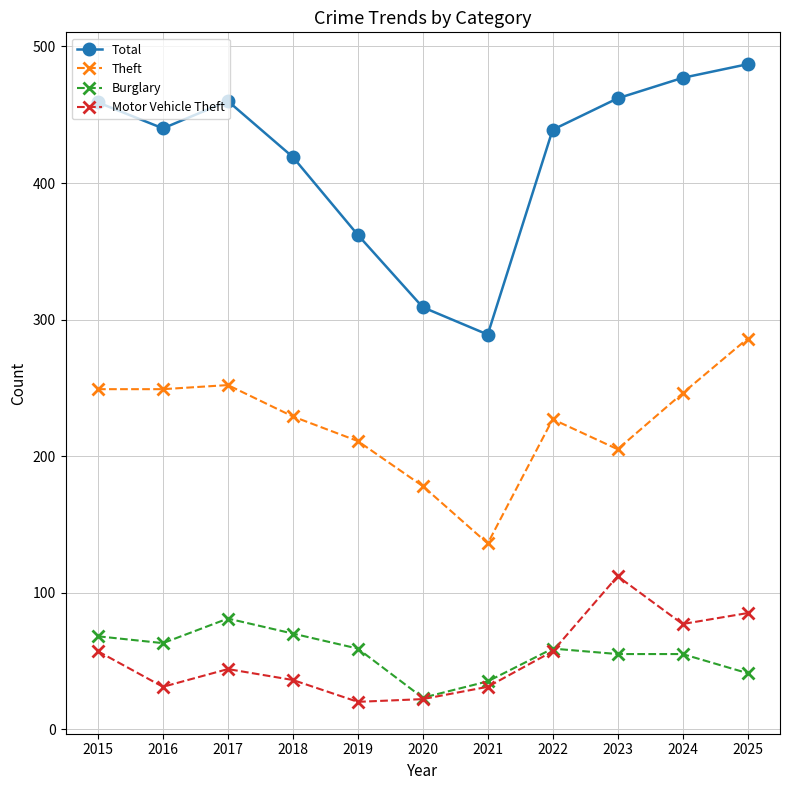

True or false: Theft and Burglary intersect in this chart.

False